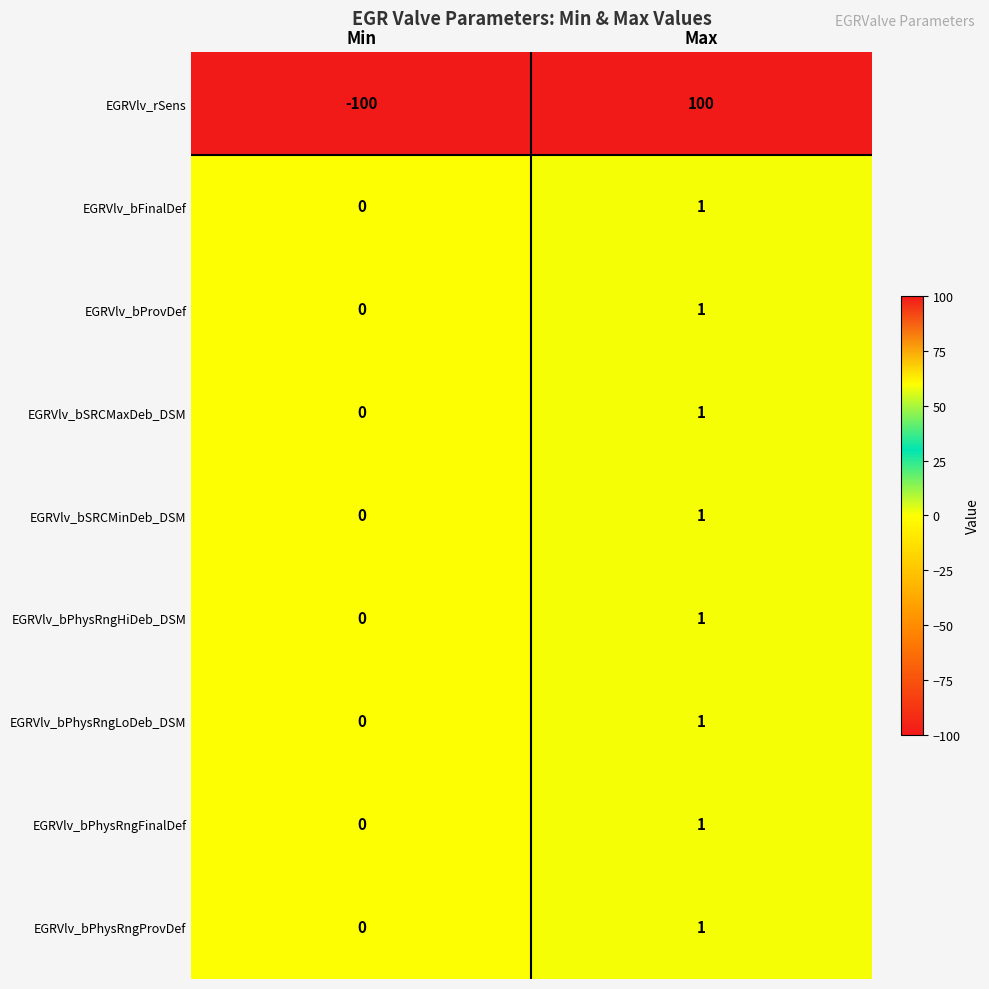

What is the difference between the highest and lowest values at Max?

99